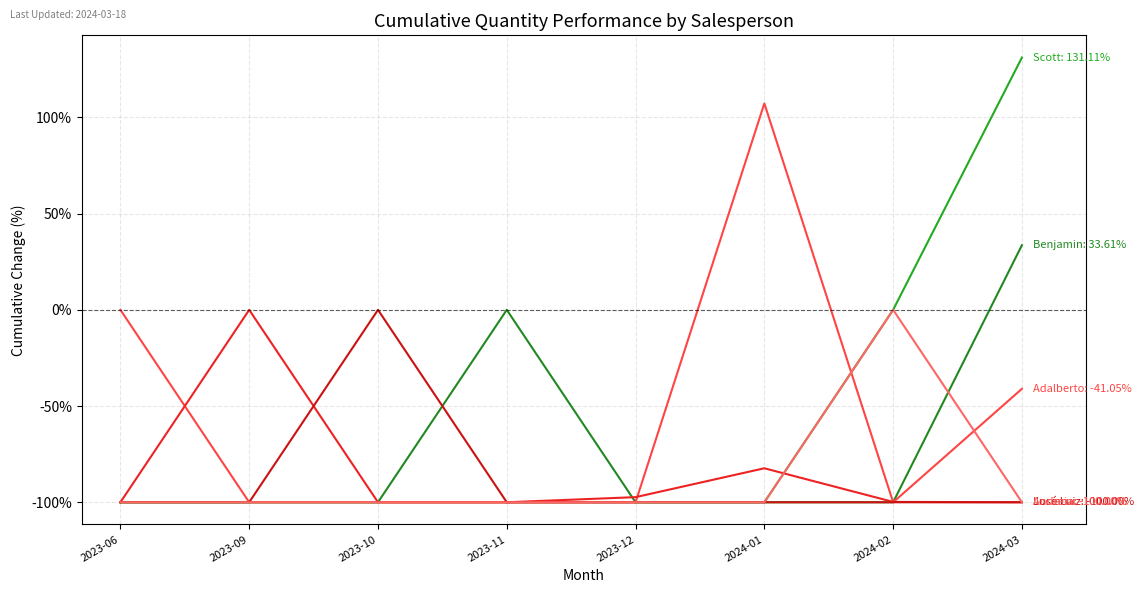

How many lines are shown in the chart?

6